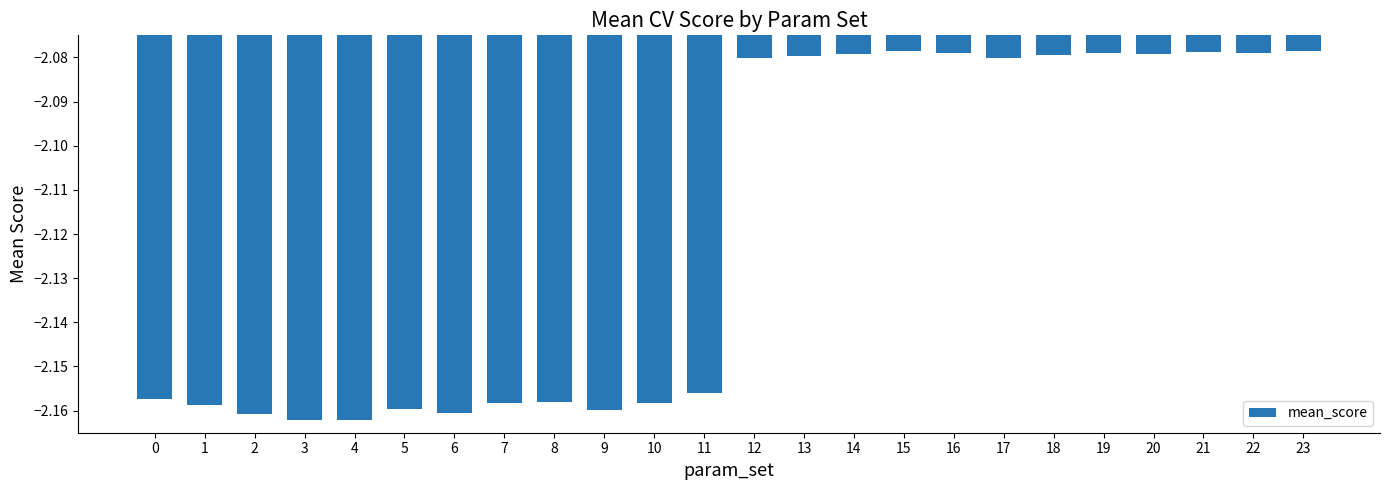

Between 0 and 23, which is larger?

23